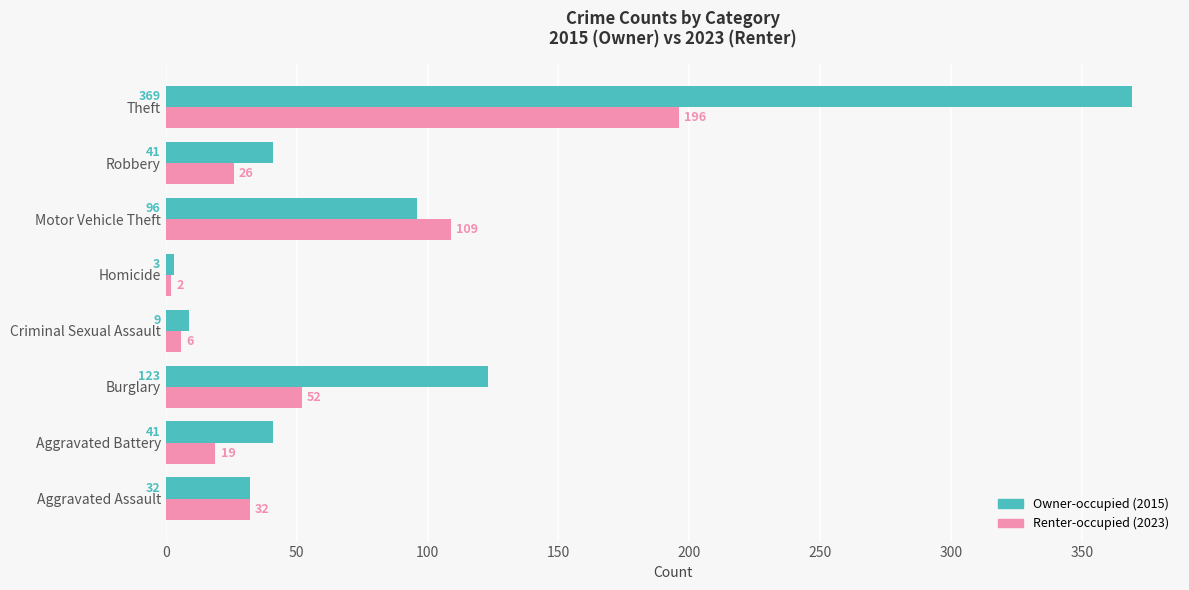

Count the number of data series in this chart.

2